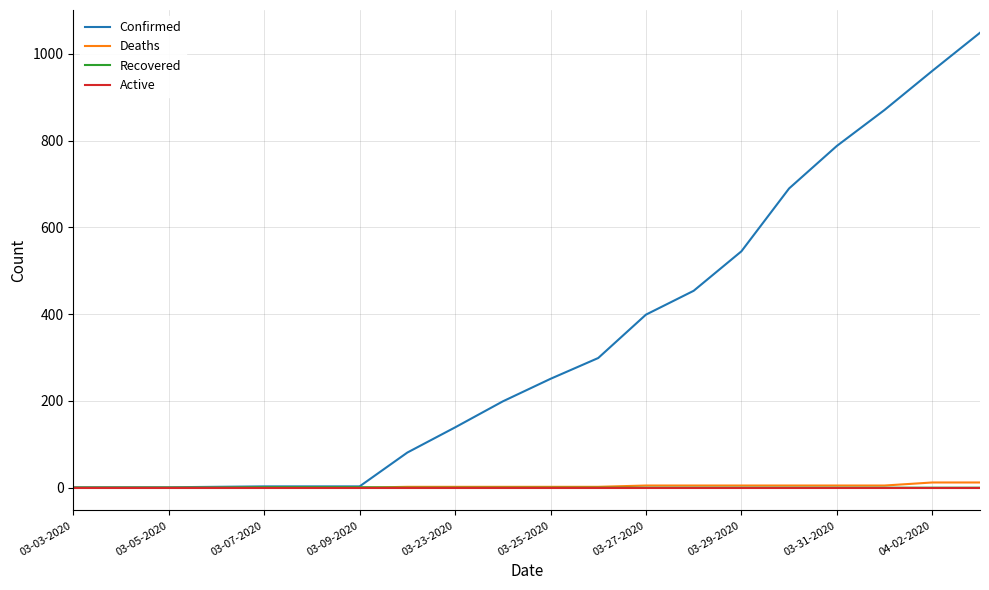

Which series has the widest spread of values?

Confirmed